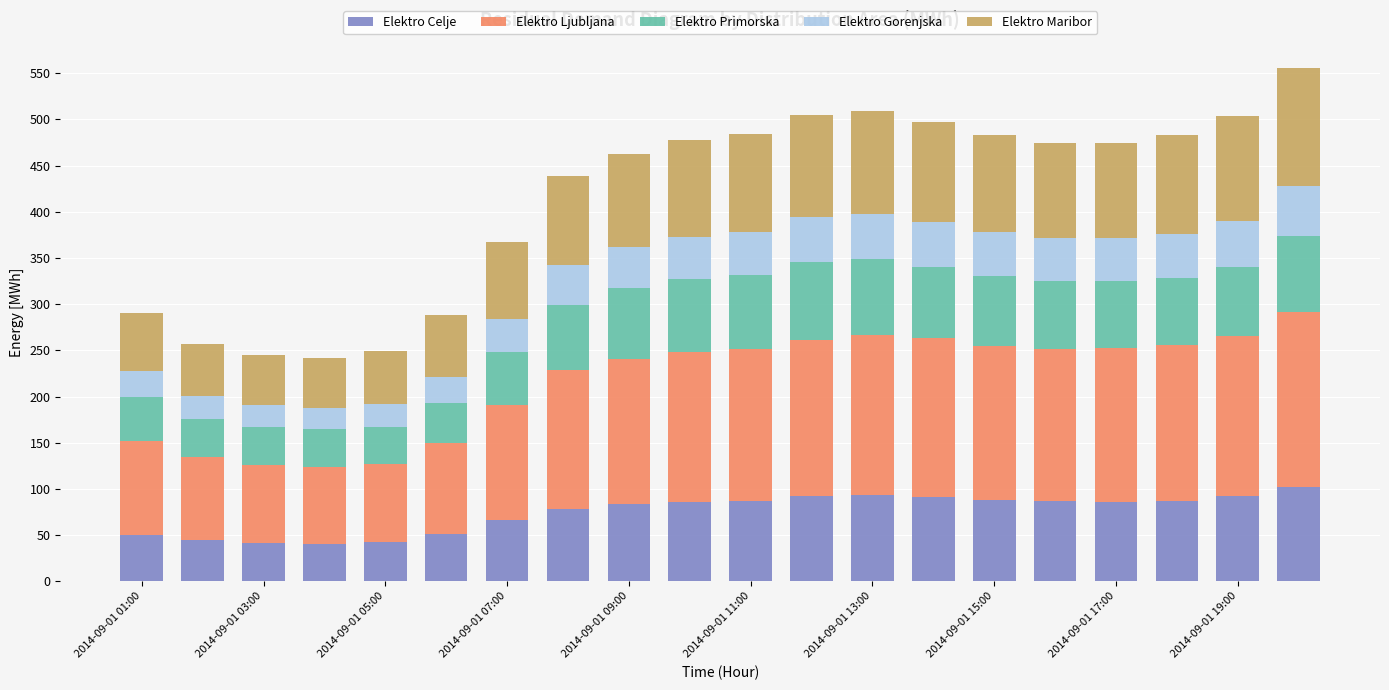

What is the maximum value for Elektro Celje?

101.8